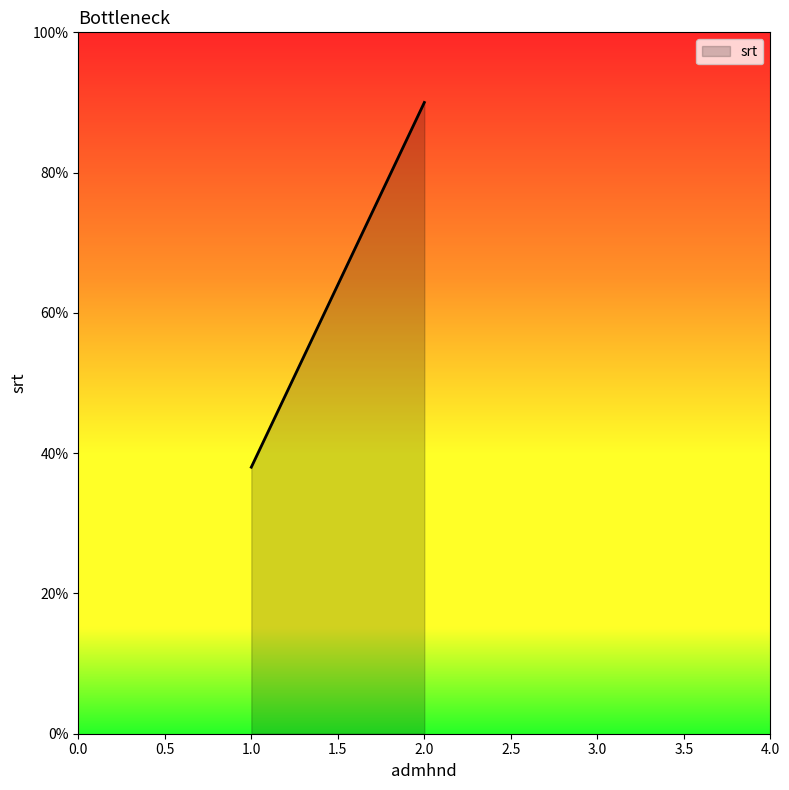

What is the ratio of the value at 2 to the value at 1?

2.4